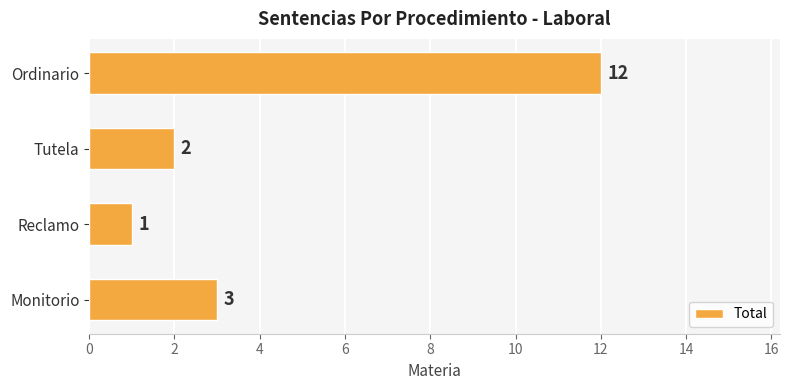

What is the greatest value displayed?

12